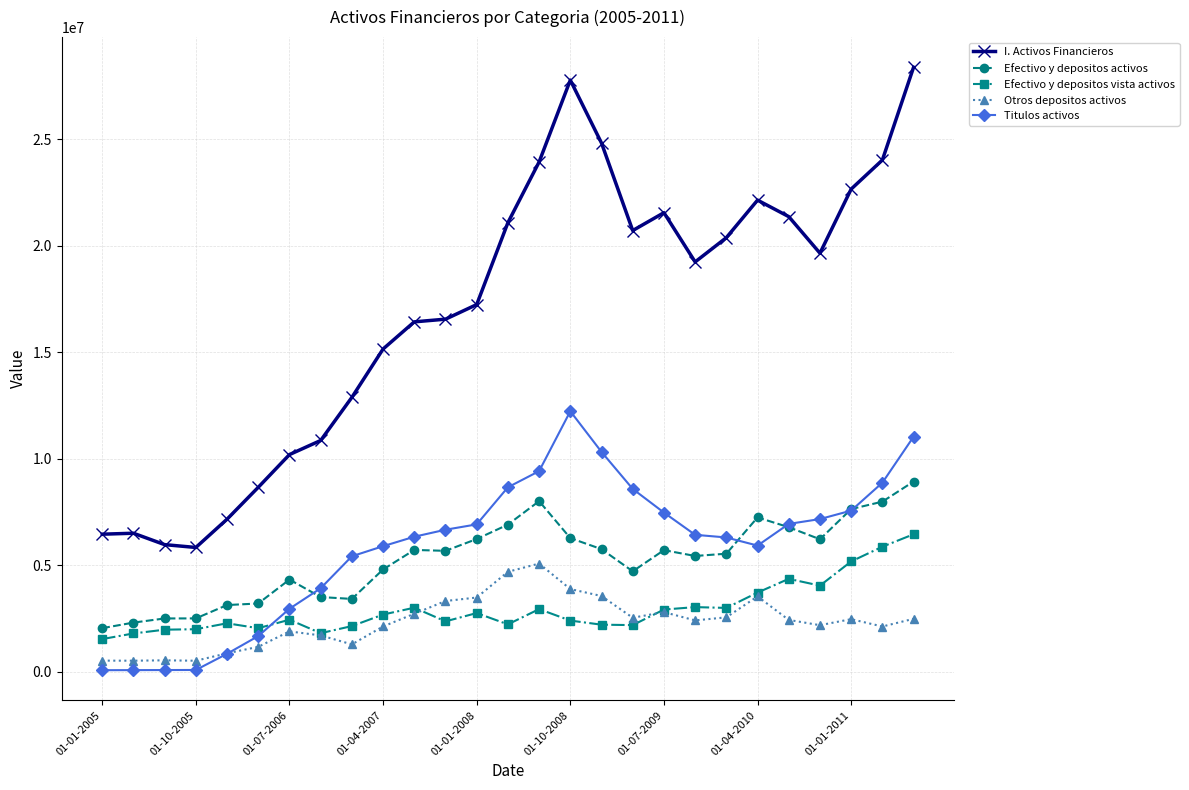

True or false: I. Activos Financieros and Otros depositos activos intersect in this chart.

False